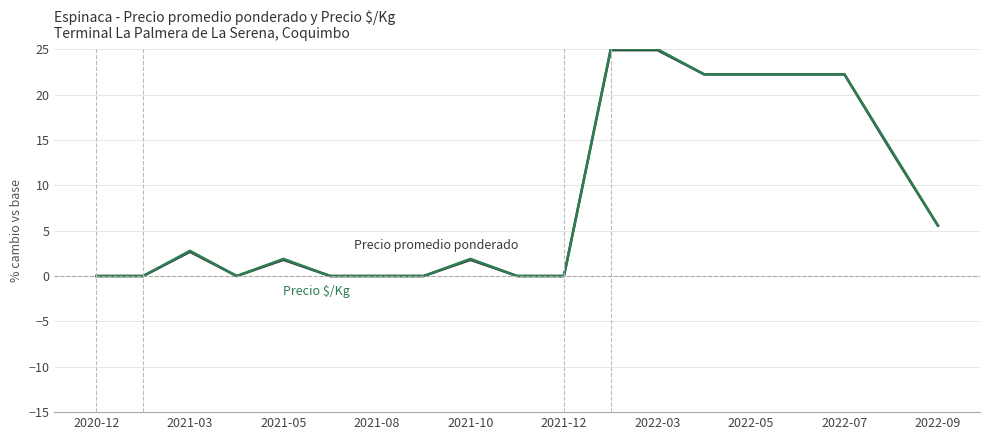

What is the greatest value displayed?

25.0